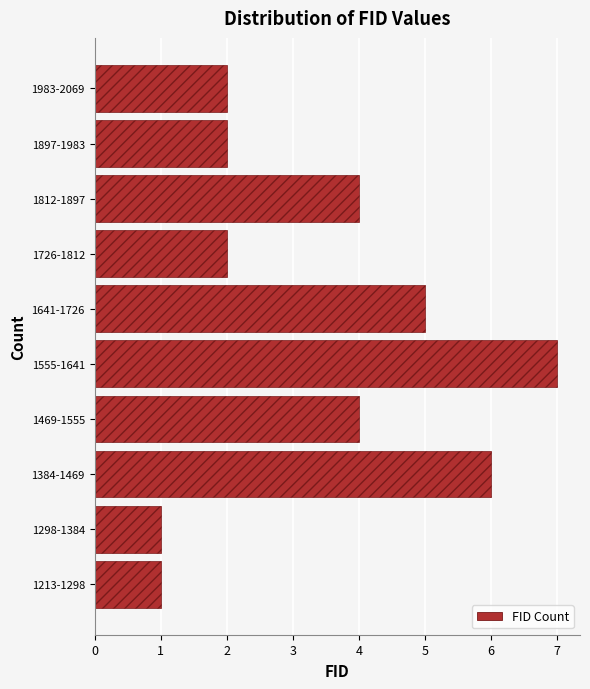

Reading bottom to top, list all the values displayed in this chart.

1	1	6	4	7	5	2	4	2	2